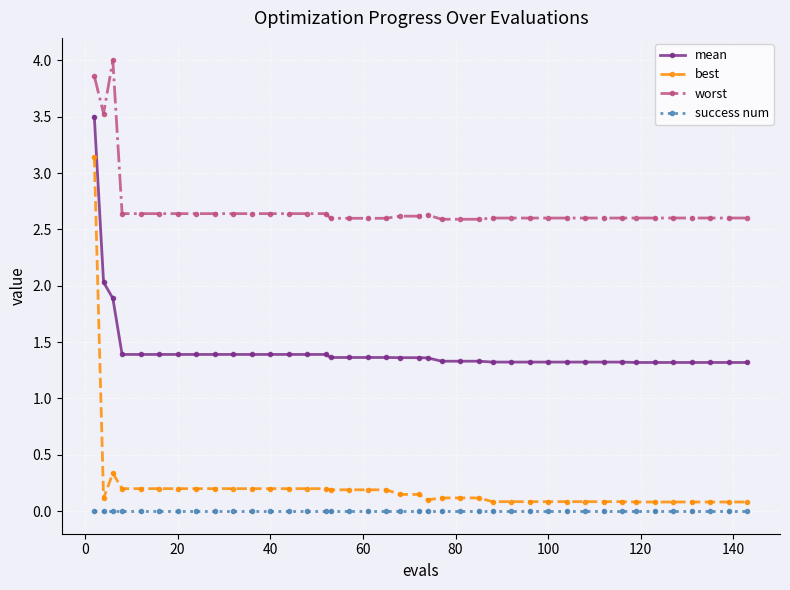

Which series has the widest spread of values?

best